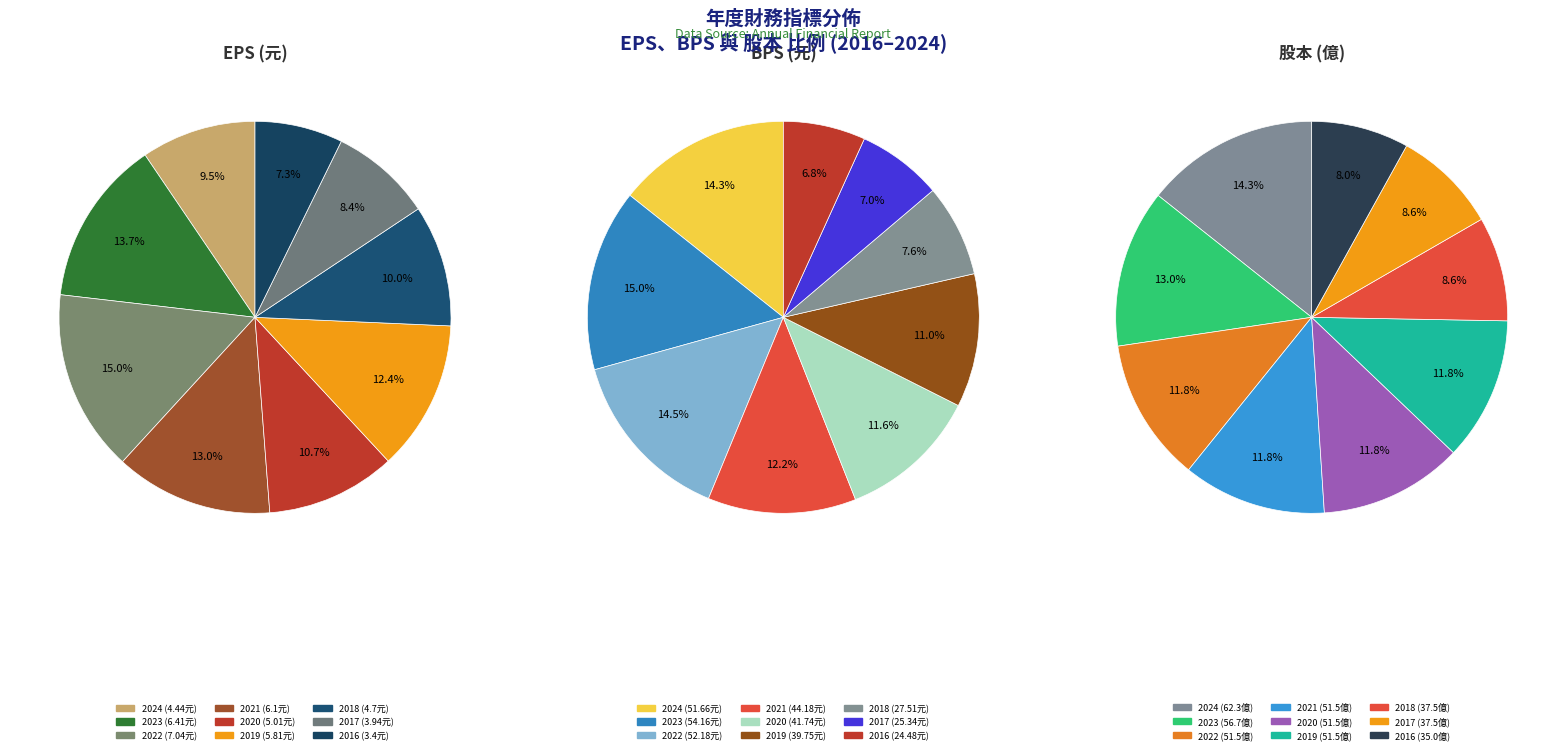

Count the number of slices in the pie.

9